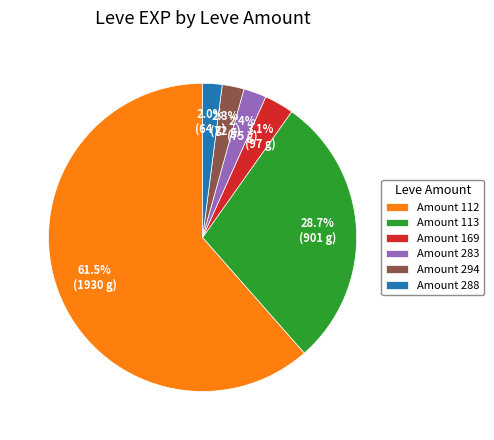

Which has a higher value, Amount 113 or Amount 288?

Amount 113